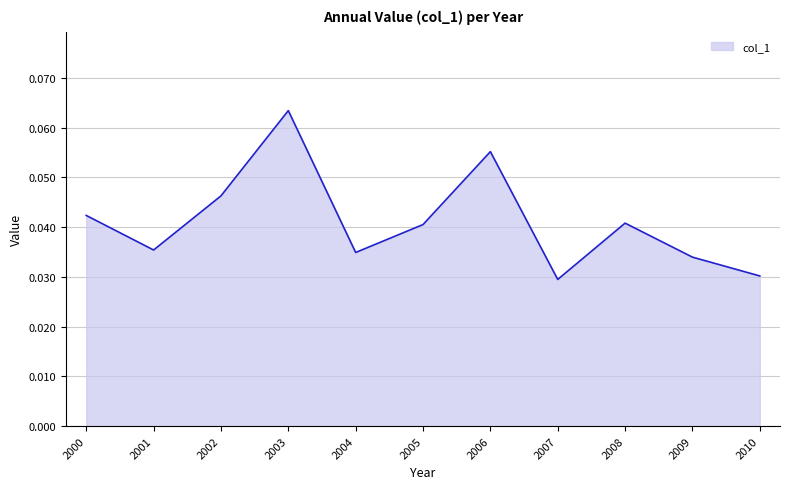

At which category does the chart reach its peak across all series?

2003